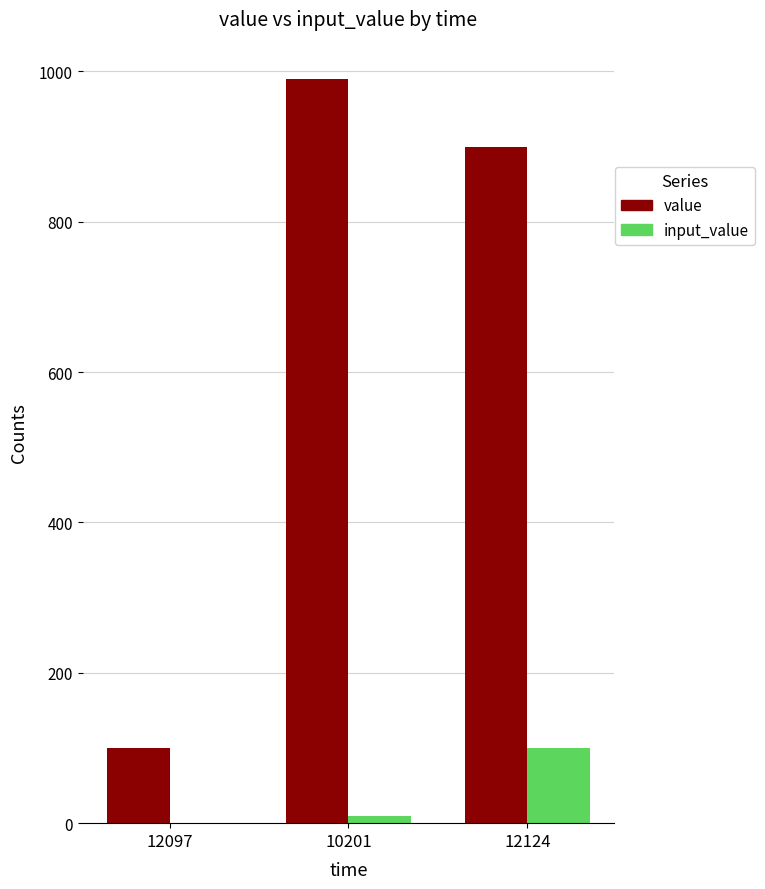

At which label does value first exceed 900?

10201